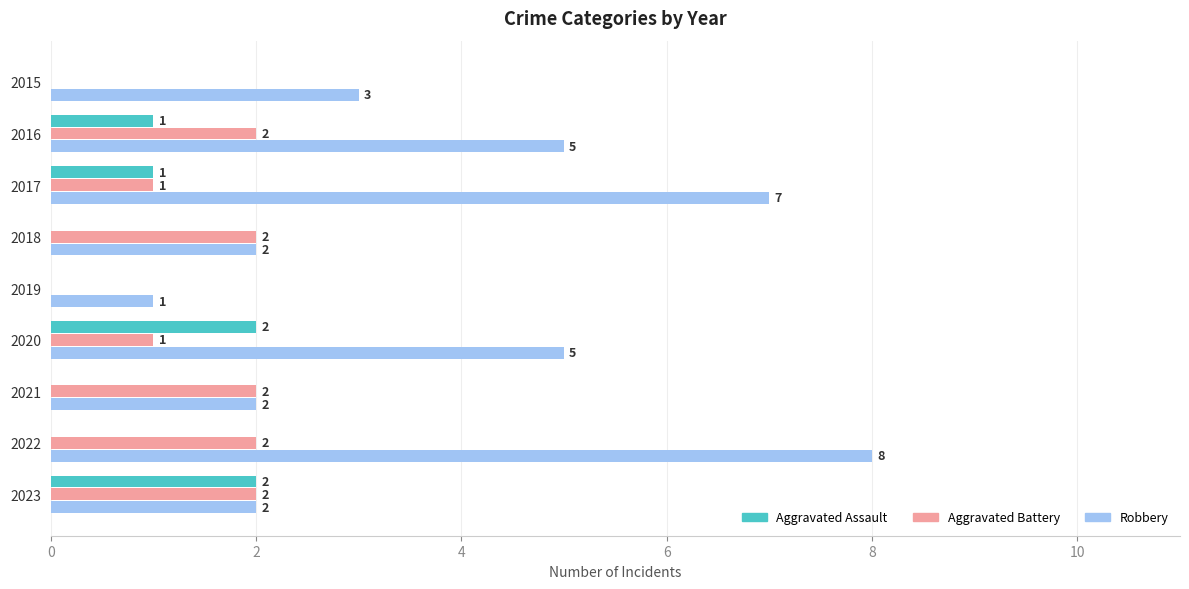

Which category has the highest value across all series?

2022